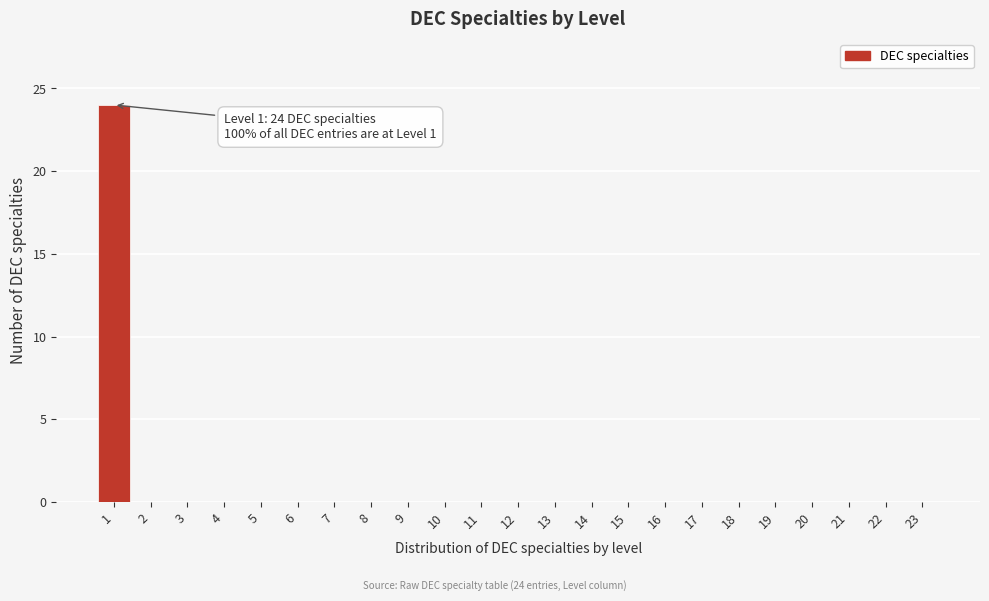

Reading left to right, extract all data points from this chart.

1=24	2=0	3=0	4=0	5=0	6=0	7=0	8=0	9=0	10=0	11=0	12=0	13=0	14=0	15=0	16=0	17=0	18=0	19=0	20=0	21=0	22=0	23=0